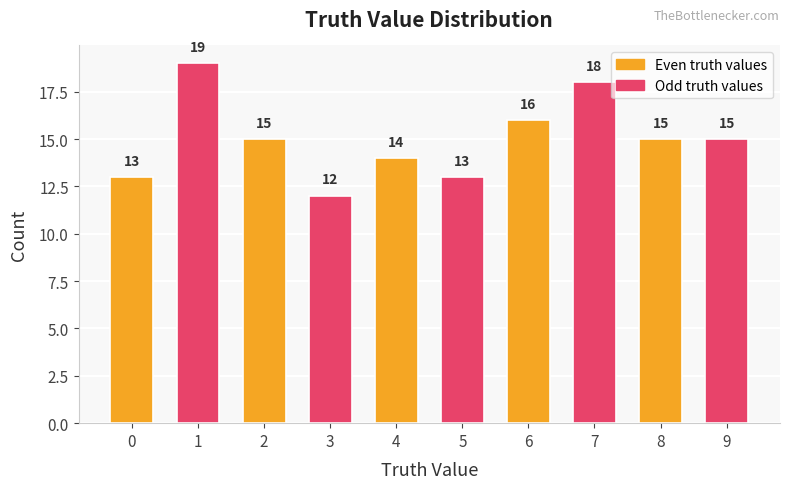

What is the difference between the second highest and minimum values?

6